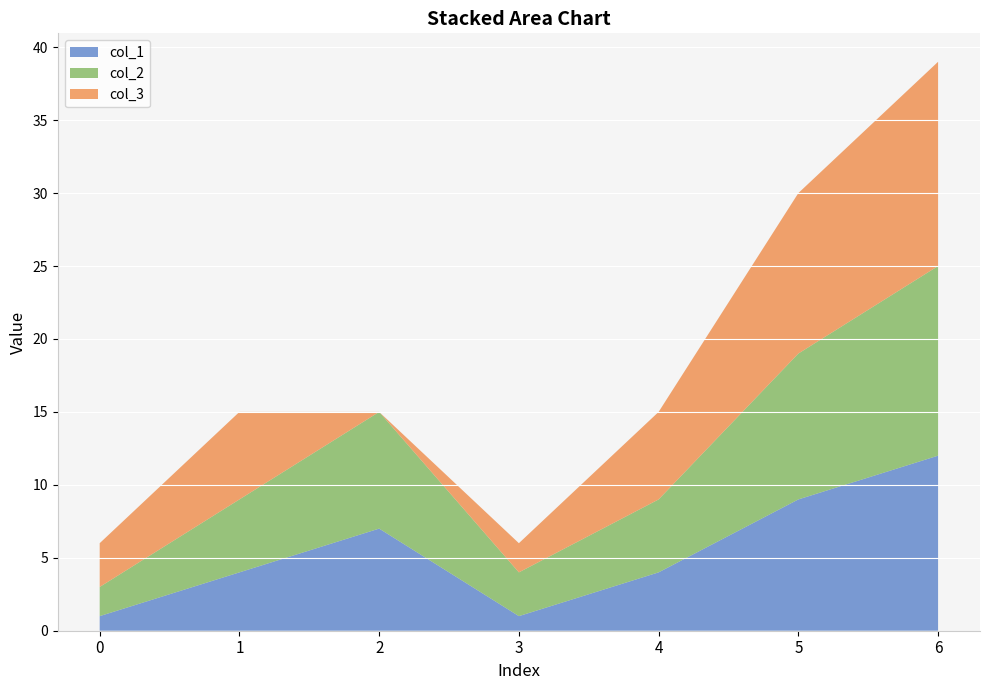

Reading left to right, extract all data points from this chart.

col_1: 1	4	7	1	4	9	12
col_2: 2	5	8	3	5	10	13
col_3: 3	6	0	2	6	11	14